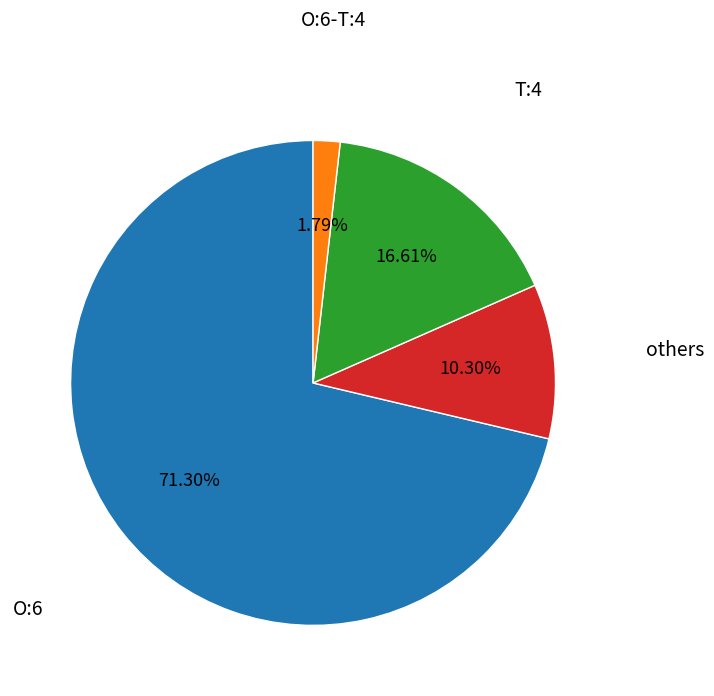

Is there a majority slice in this chart?

Yes